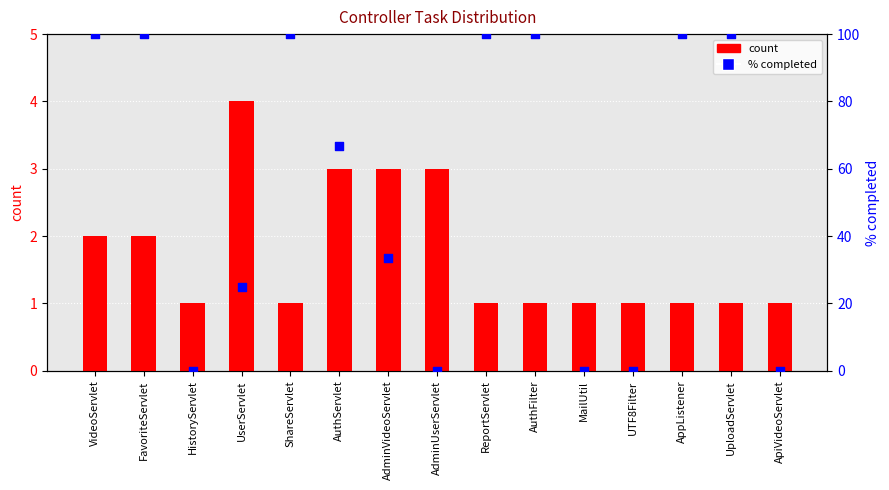

Which series reaches the minimum Y coordinate?

% completed